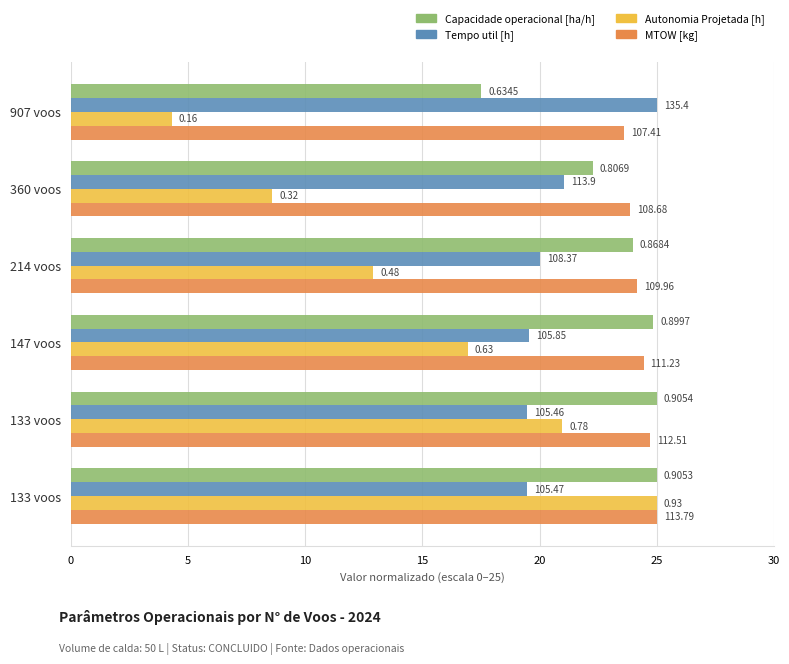

What are all the series names shown in the legend?

Capacidade operacional [ha/h], Tempo util [h], Autonomia Projetada [h], MTOW [kg]